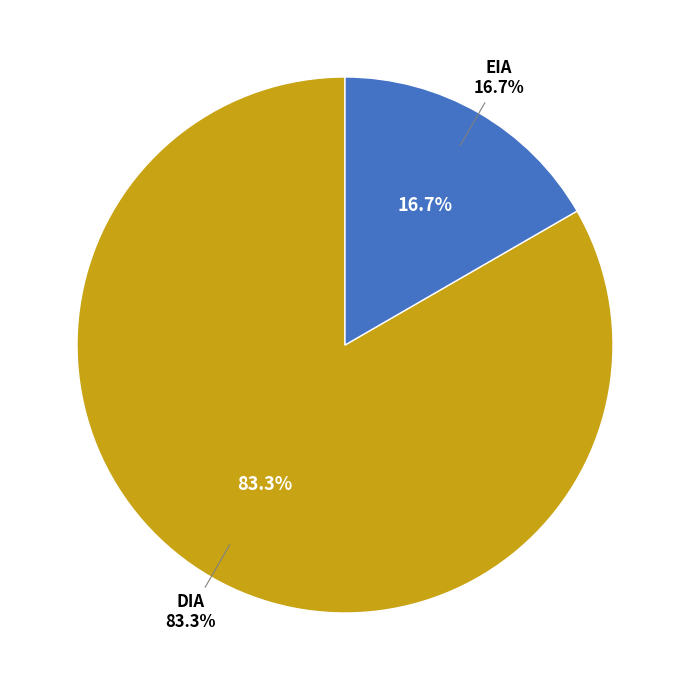

Which has a higher value, DIA or EIA?

DIA